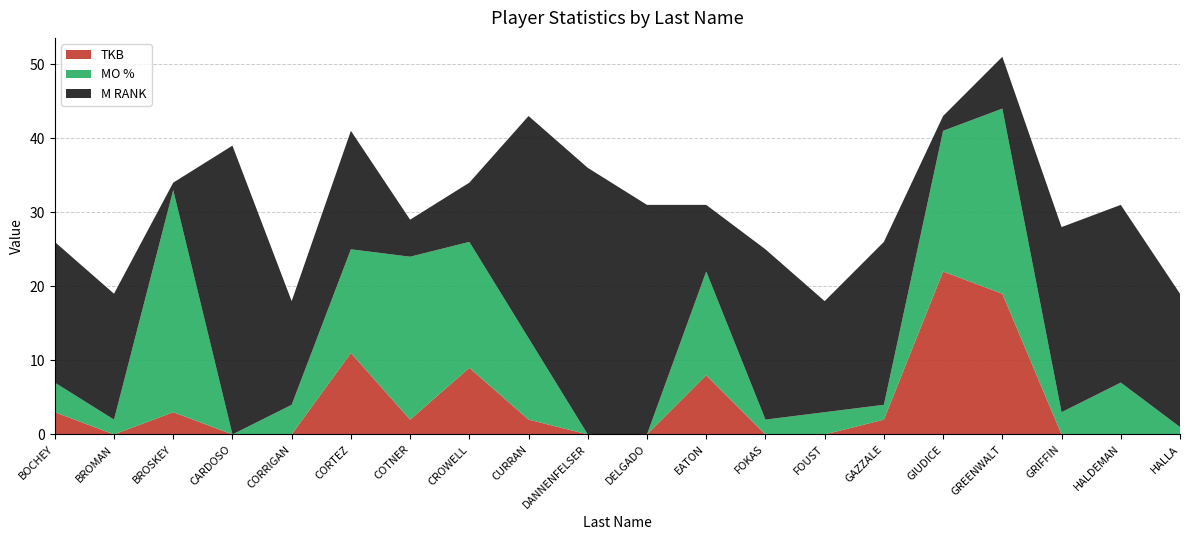

Reading left to right, transcribe all the data shown in this chart.

TKB: 3	0	3	0	0	11	2	9	2	0	0	8	0	0	2	22	19	0	0	0
M RANK: 19	17	1	39	14	16	5	8	30	36	31	9	23	15	22	2	7	25	24	18
MO %: 4	2	30	0	4	14	22	17	11	0	0	14	2	3	2	19	25	3	7	1